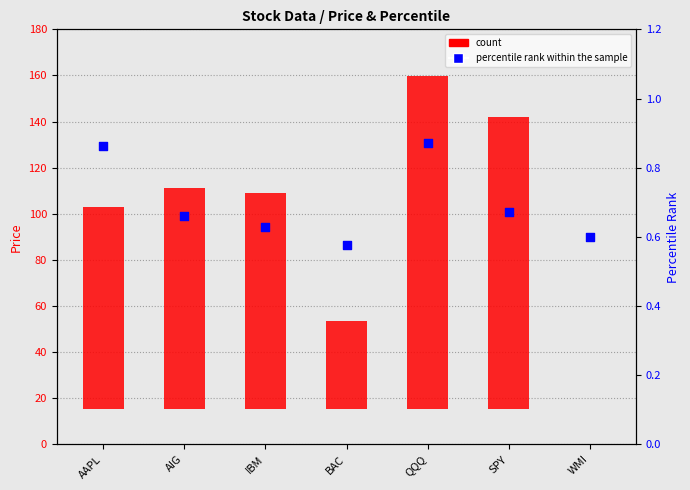

Which series reaches the minimum Y coordinate?

count